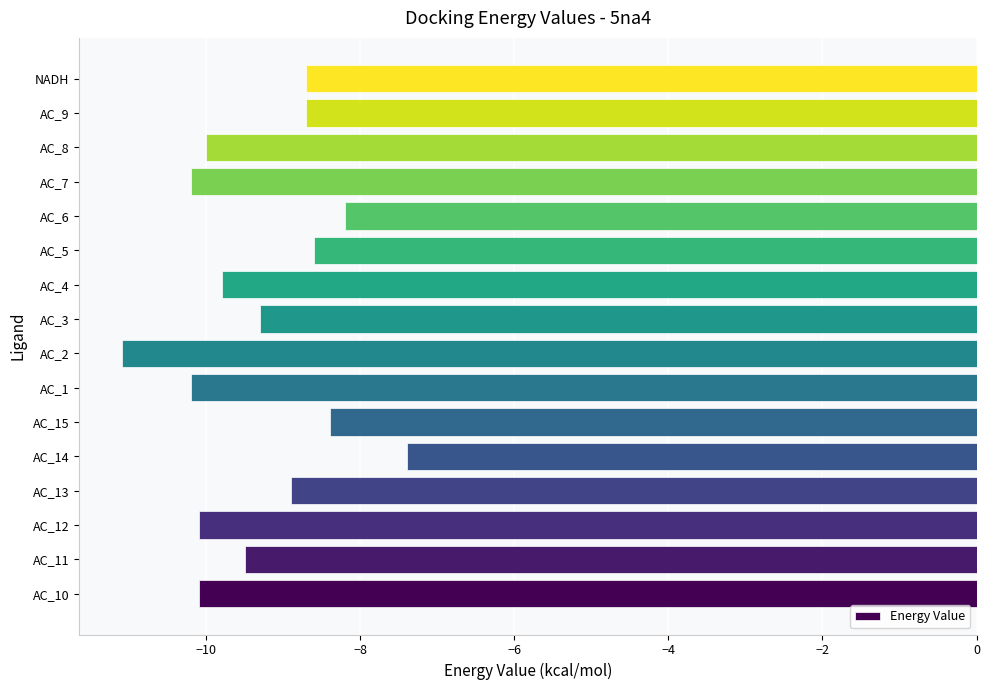

Which category has the lowest value across all series?

AC_2